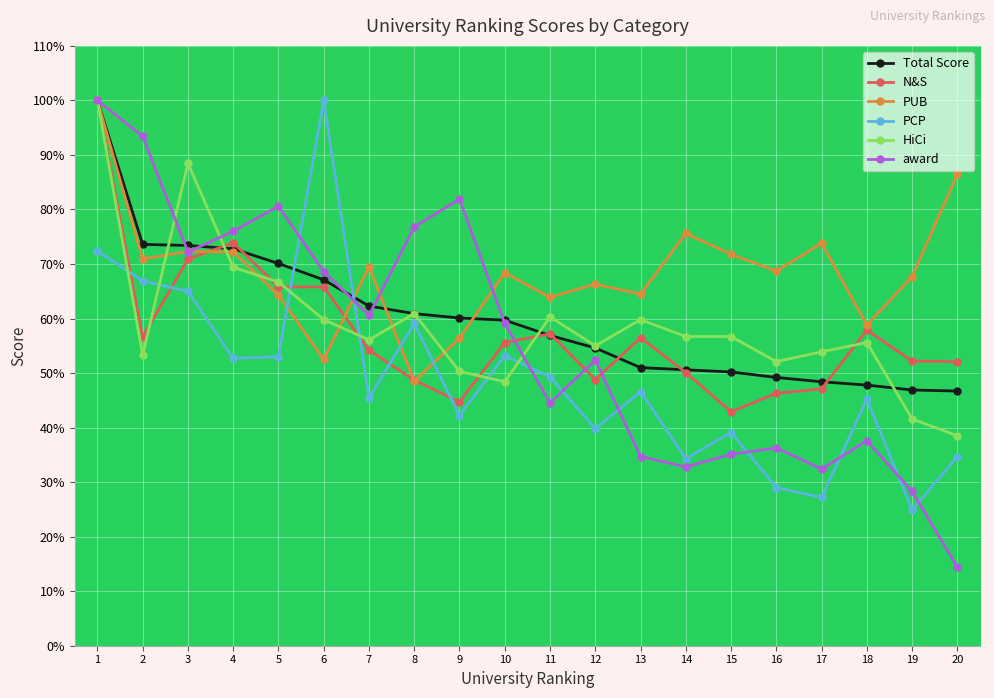

What is the difference between the highest and lowest values at 7?

24.1